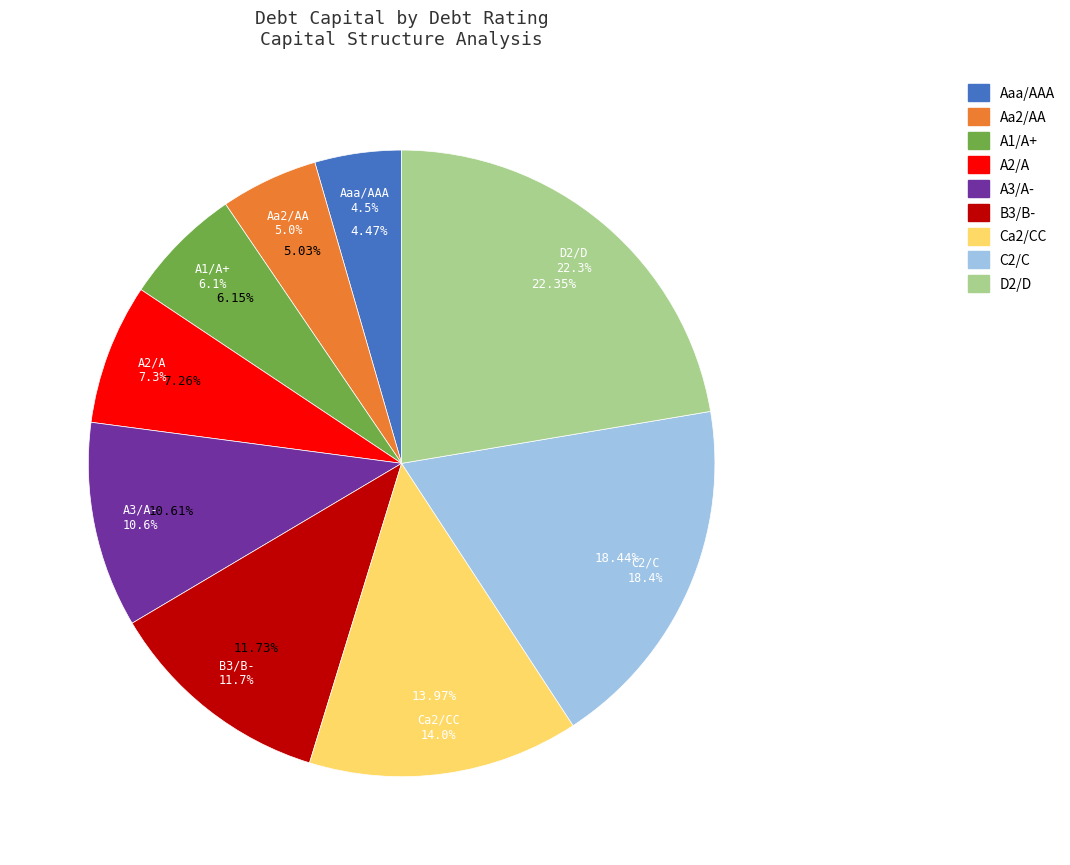

Rank the categories by value from highest to lowest.

D2/D, C2/C, Ca2/CC, B3/B-, A3/A-, A2/A, A1/A+, Aa2/AA, Aaa/AAA